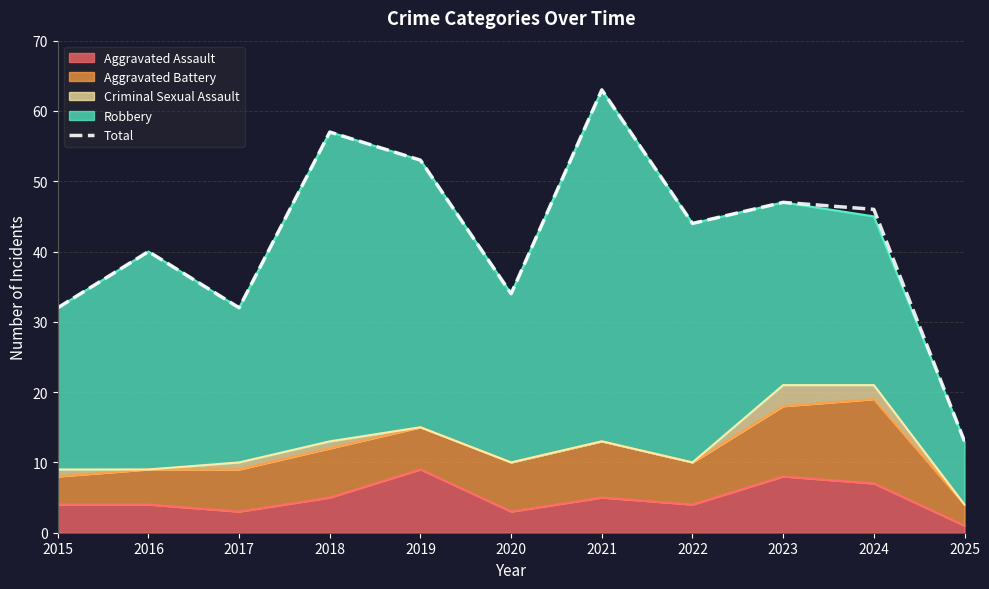

Between 2023 and 2019, which is larger?

2019